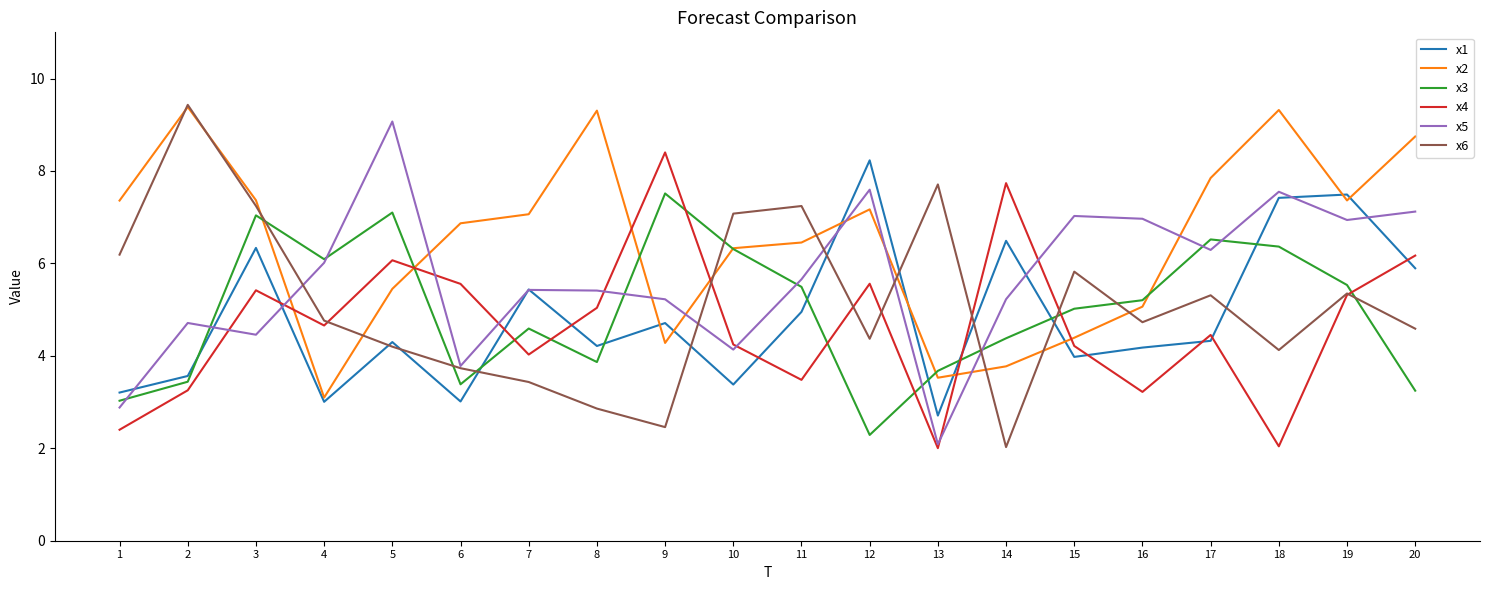

Where does the x1 series first go above 4?

3